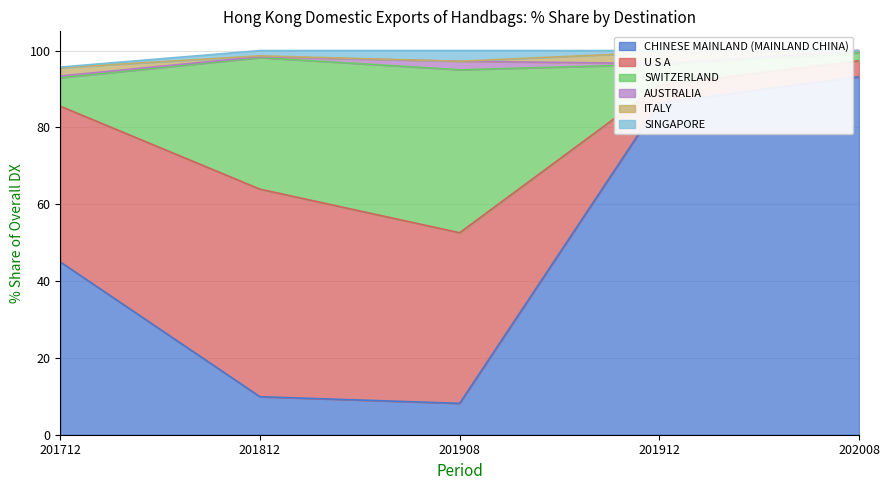

What is the highest value of the CHINESE MAINLAND (MAINLAND CHINA) series?

93.2